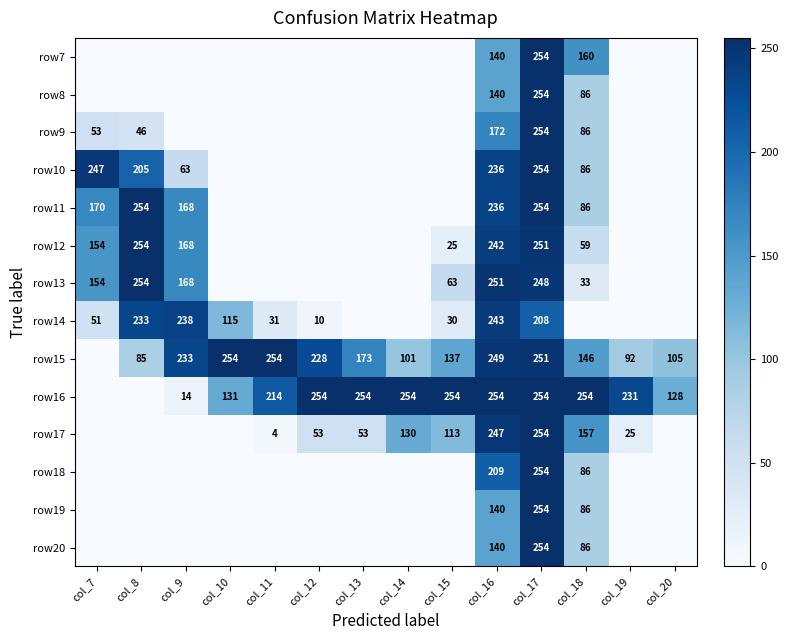

What is the difference between the row20 values at col_16 and col_18?

54